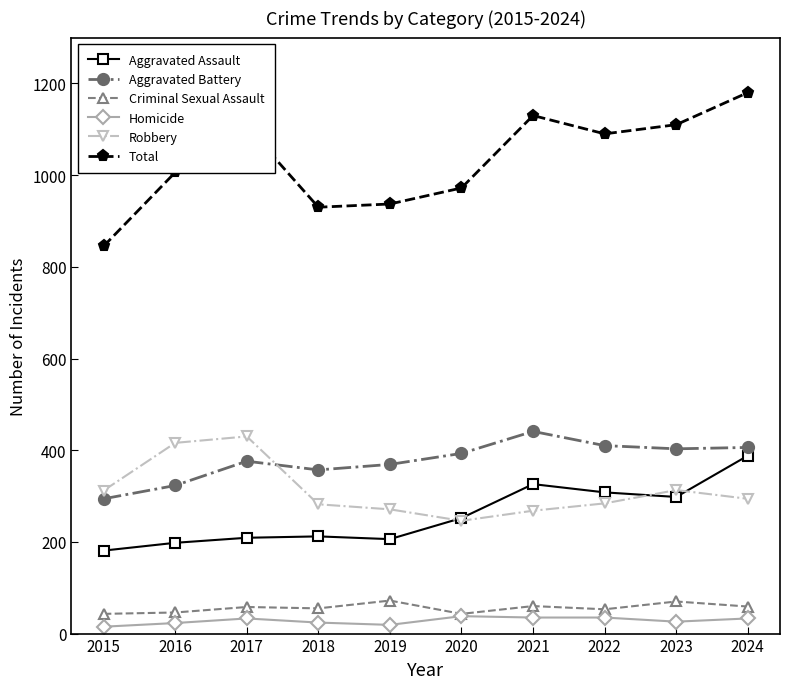

What is the maximum value shown in the chart?

1180